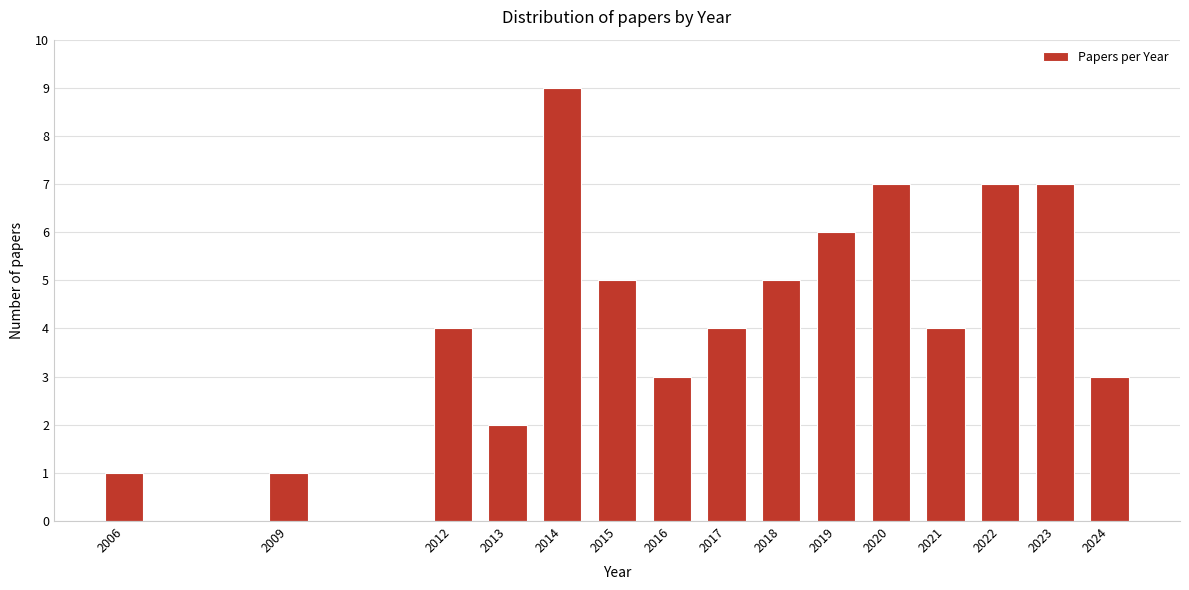

Reading right to left, extract all data points from this chart.

3	7	7	4	7	6	5	4	3	5	9	2	4	1	1